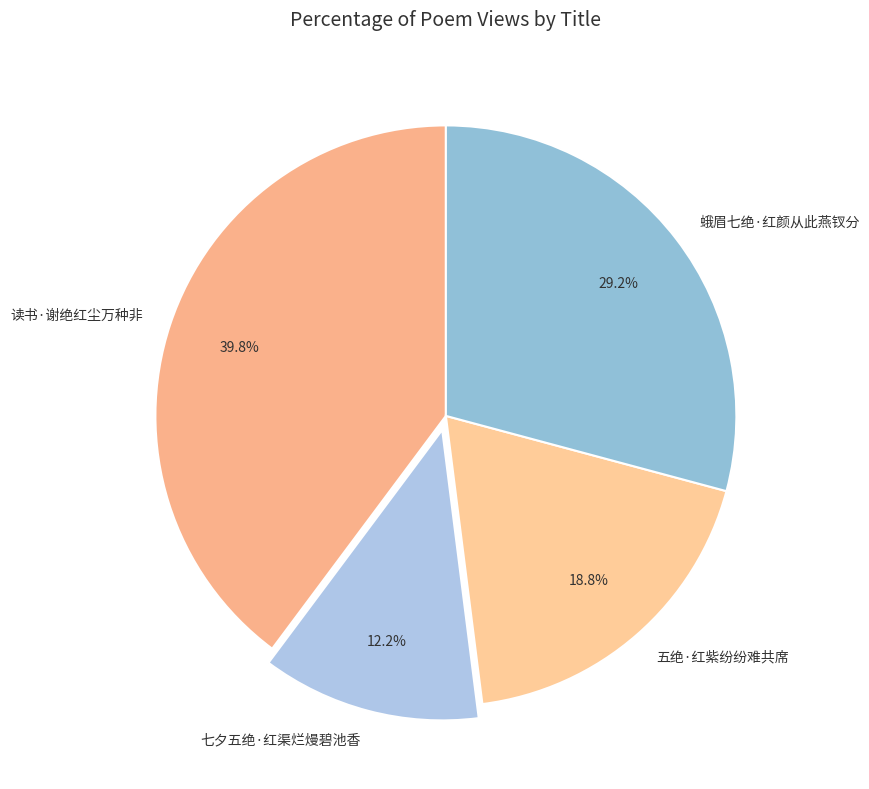

How many segments does this pie chart have?

4